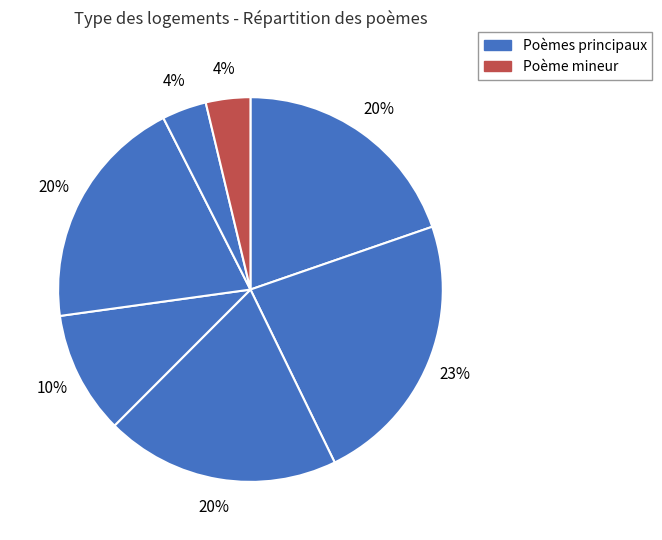

To the nearest percent, what is the average slice percentage?

14%